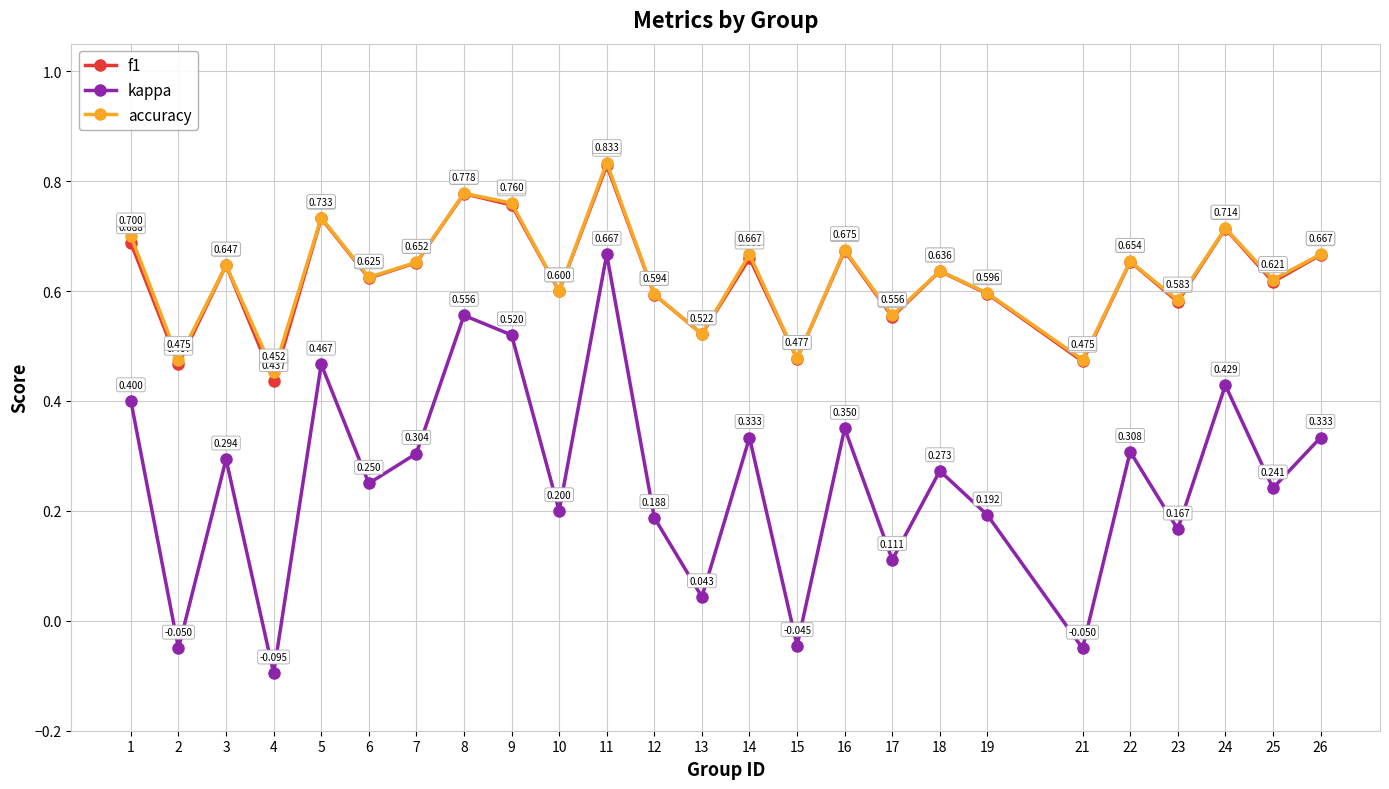

Which series has the widest spread of values?

kappa